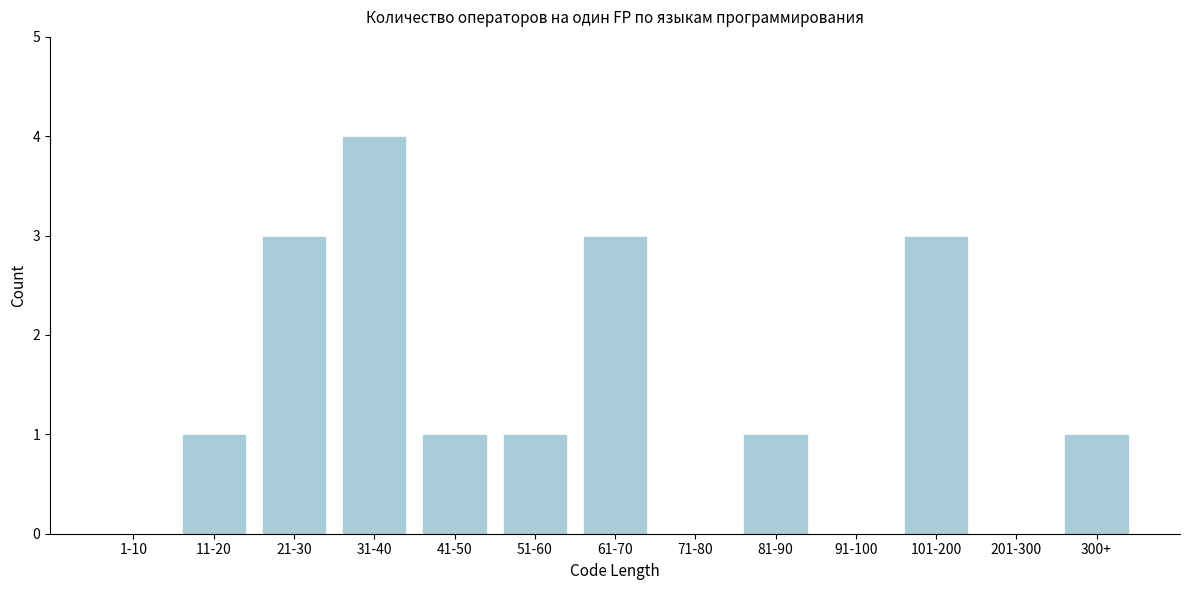

Reading right to left, extract all data points from this chart.

300+=1	201-300=0	101-200=3	91-100=0	81-90=1	71-80=0	61-70=3	51-60=1	41-50=1	31-40=4	21-30=3	11-20=1	1-10=0